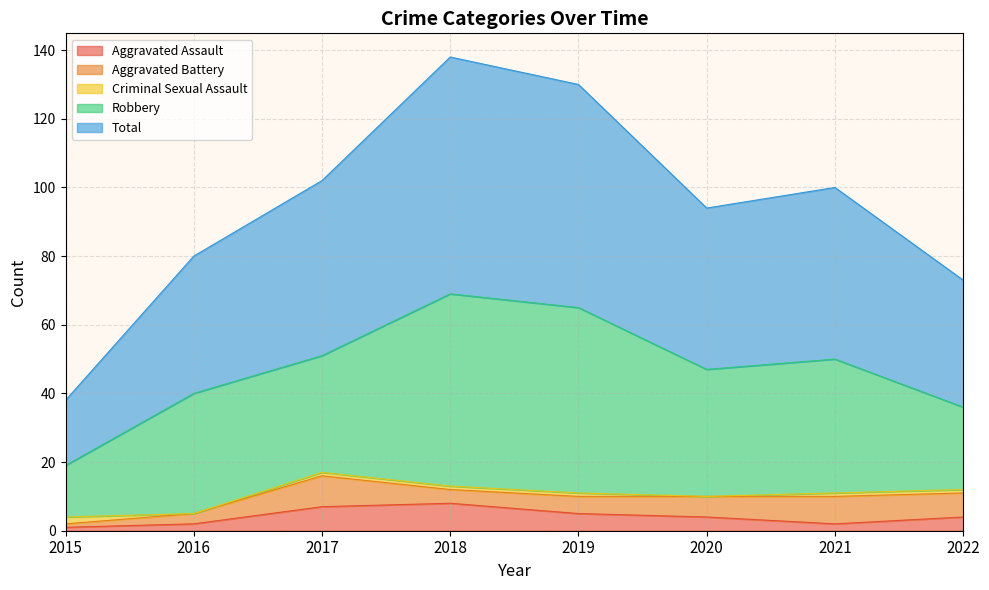

Is the value of Total at 2022 greater than the value of Criminal Sexual Assault at 2017?

Yes